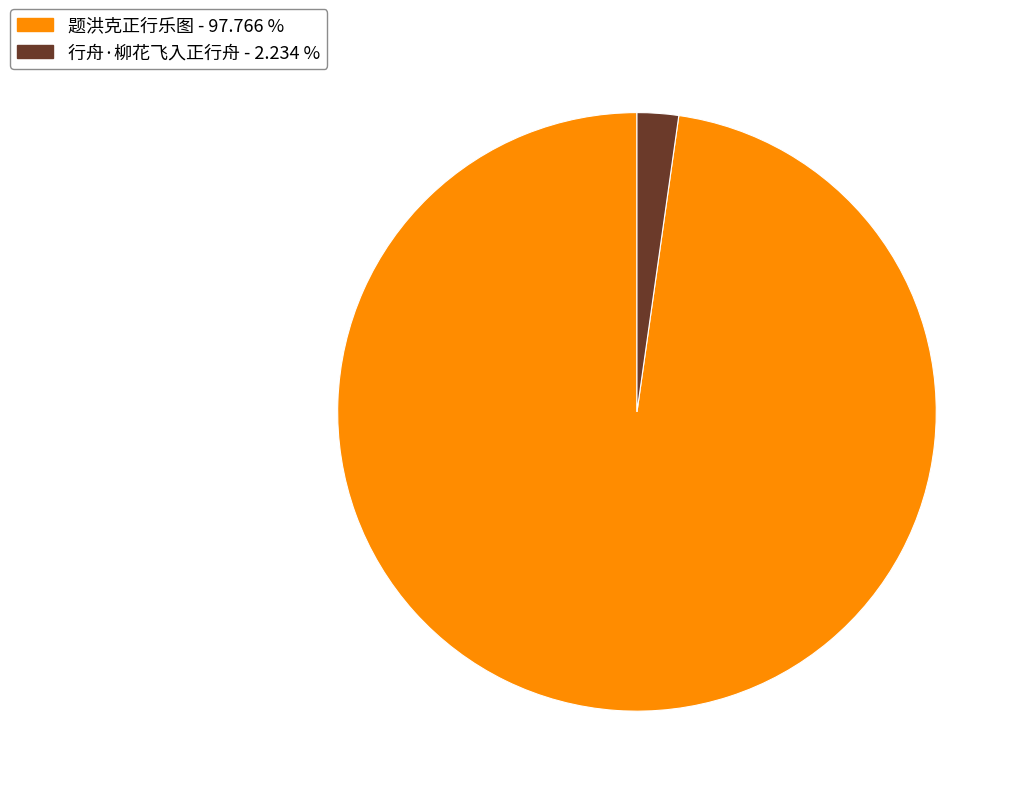

Approximately how many times larger is the value at 题洪克正行乐图 compared to 行舟·柳花飞入正行舟?

43.8